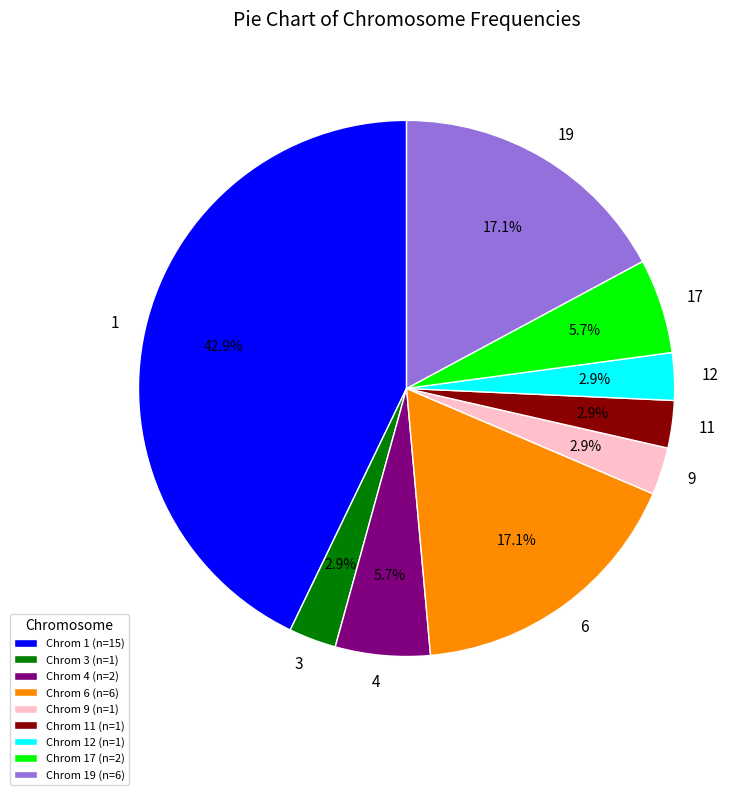

To the nearest percent, what is the difference between the largest and smallest slice percentages?

40%